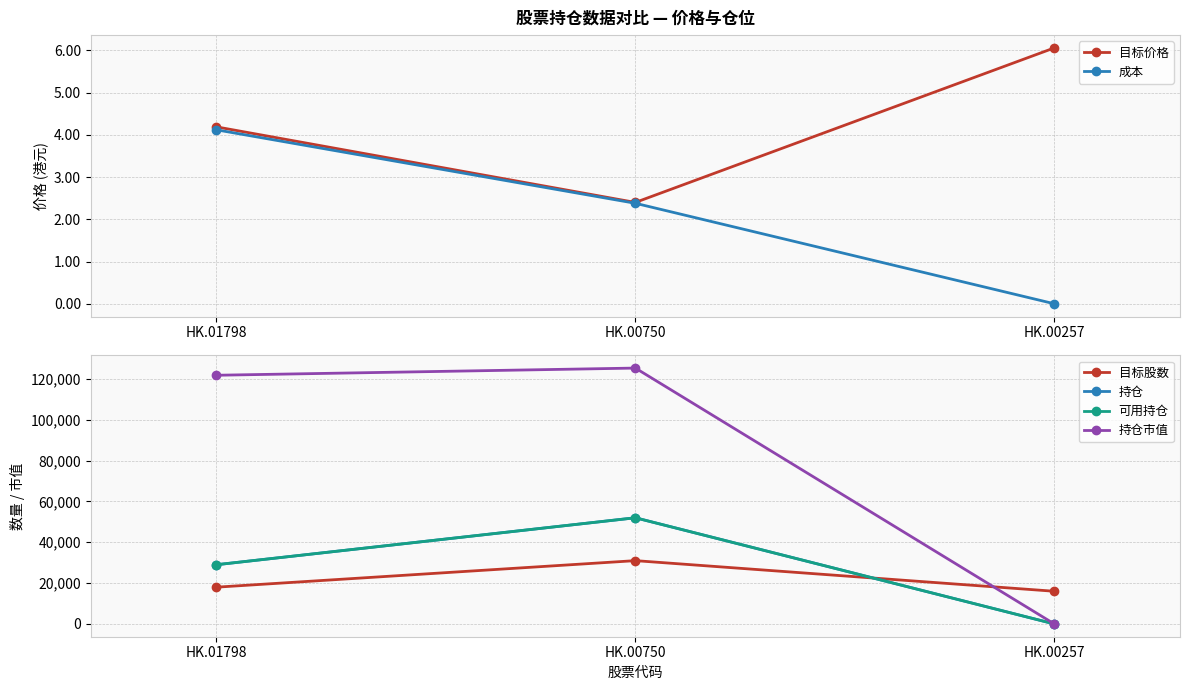

Which series has the largest range (max minus min)?

持仓市值